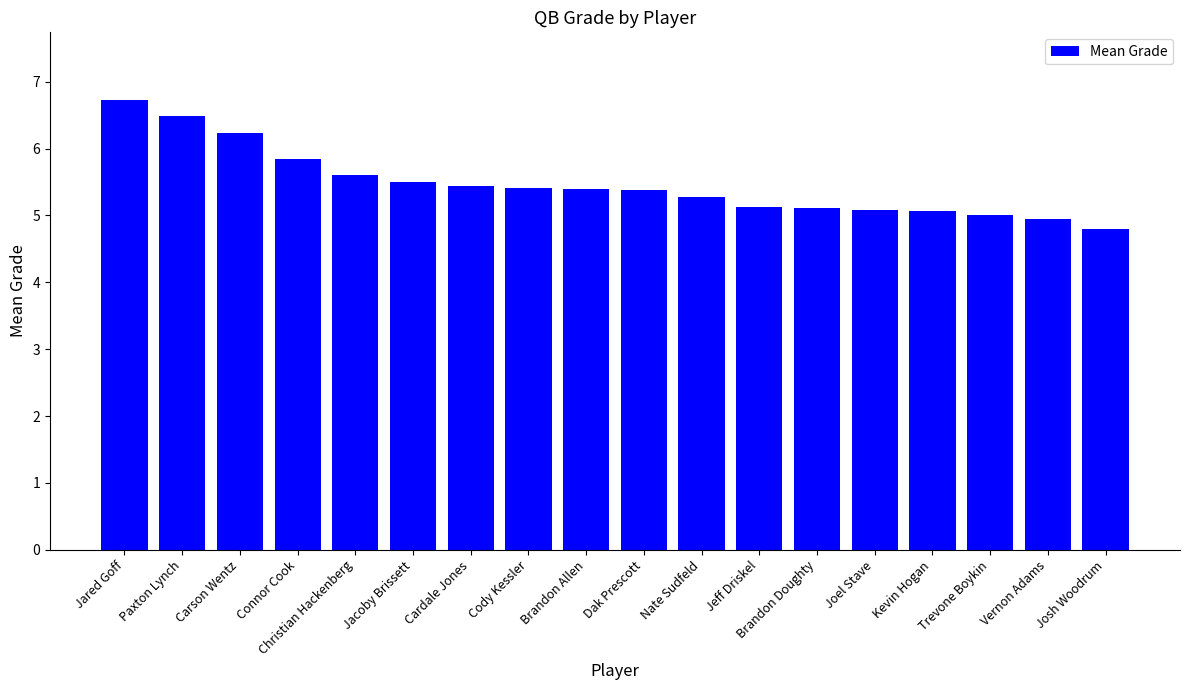

Read the value at Cody Kessler.

5.4